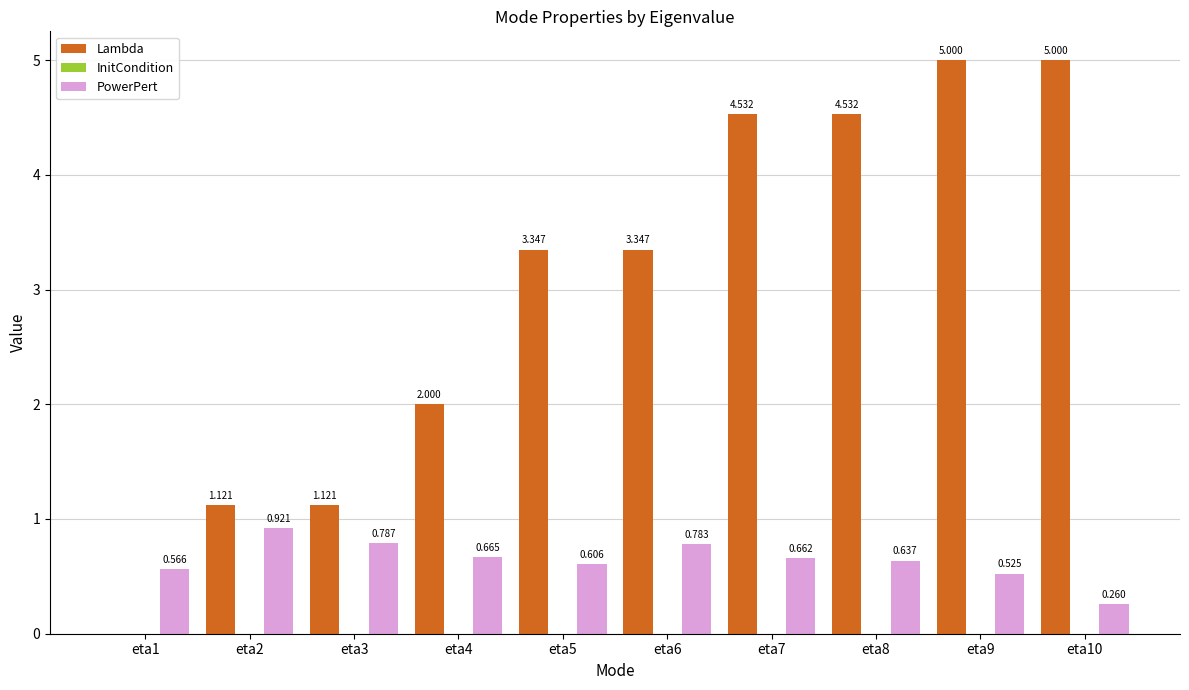

Is the value of Lambda at eta6 greater than the value of PowerPert at eta10?

Yes